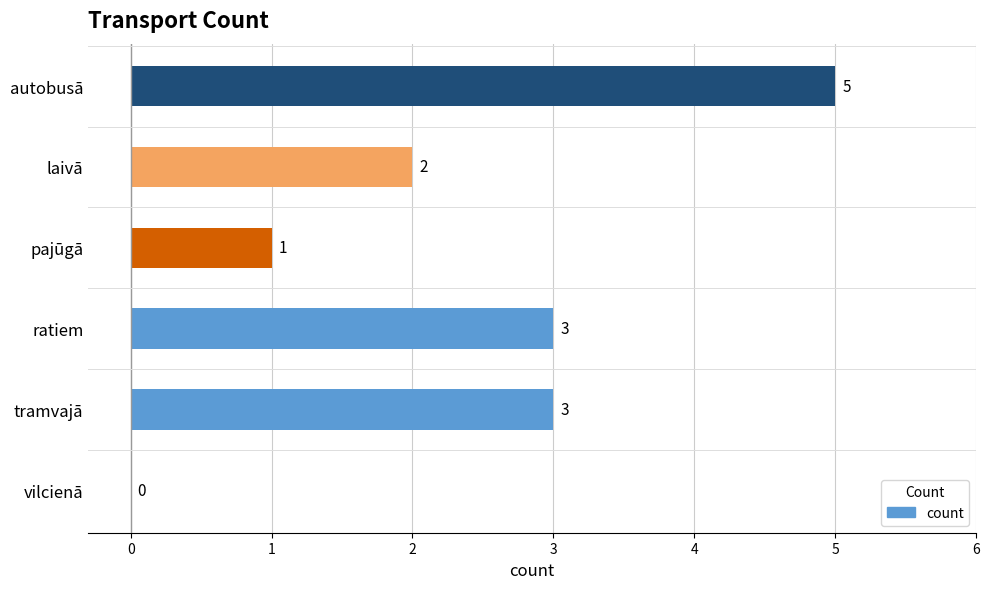

What is the average value?

2